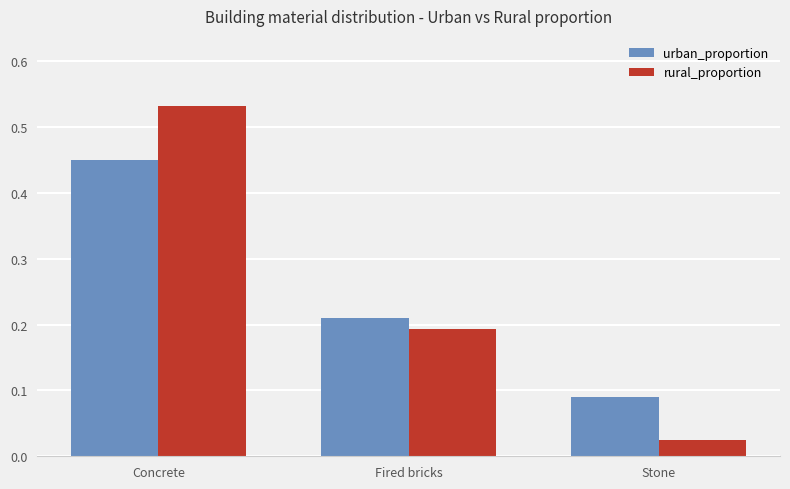

At which label does rural_proportion reach its minimum?

Stone